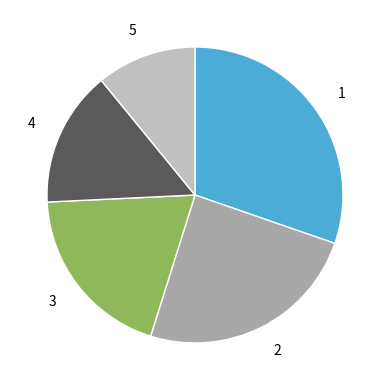

Count the number of slices in the pie.

5